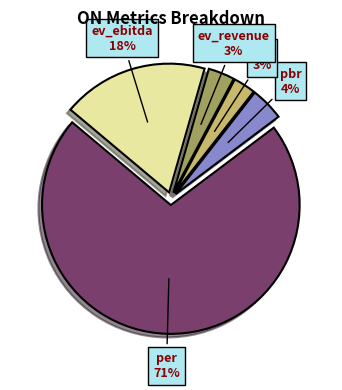

To the nearest percent, what percentage of the pie is psr?

3%